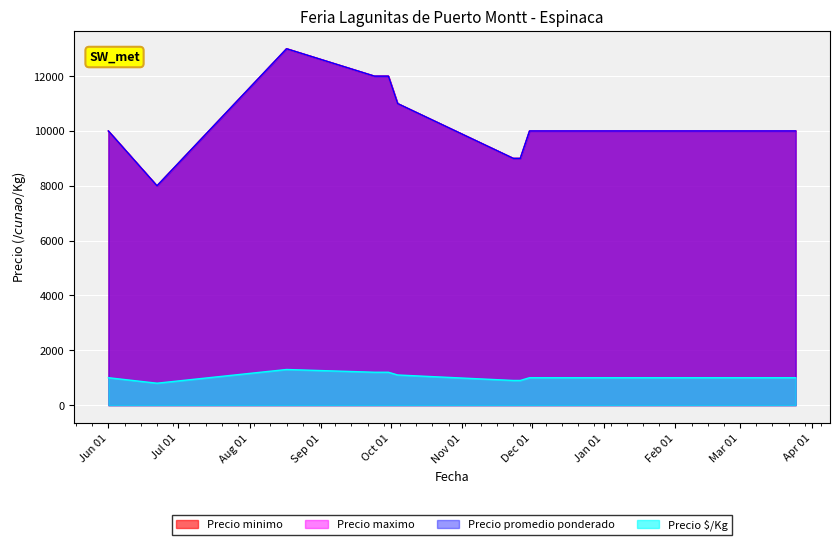

List the series in order of their peak value, lowest first.

Precio $/Kg, Precio minimo, Precio maximo, Precio promedio ponderado